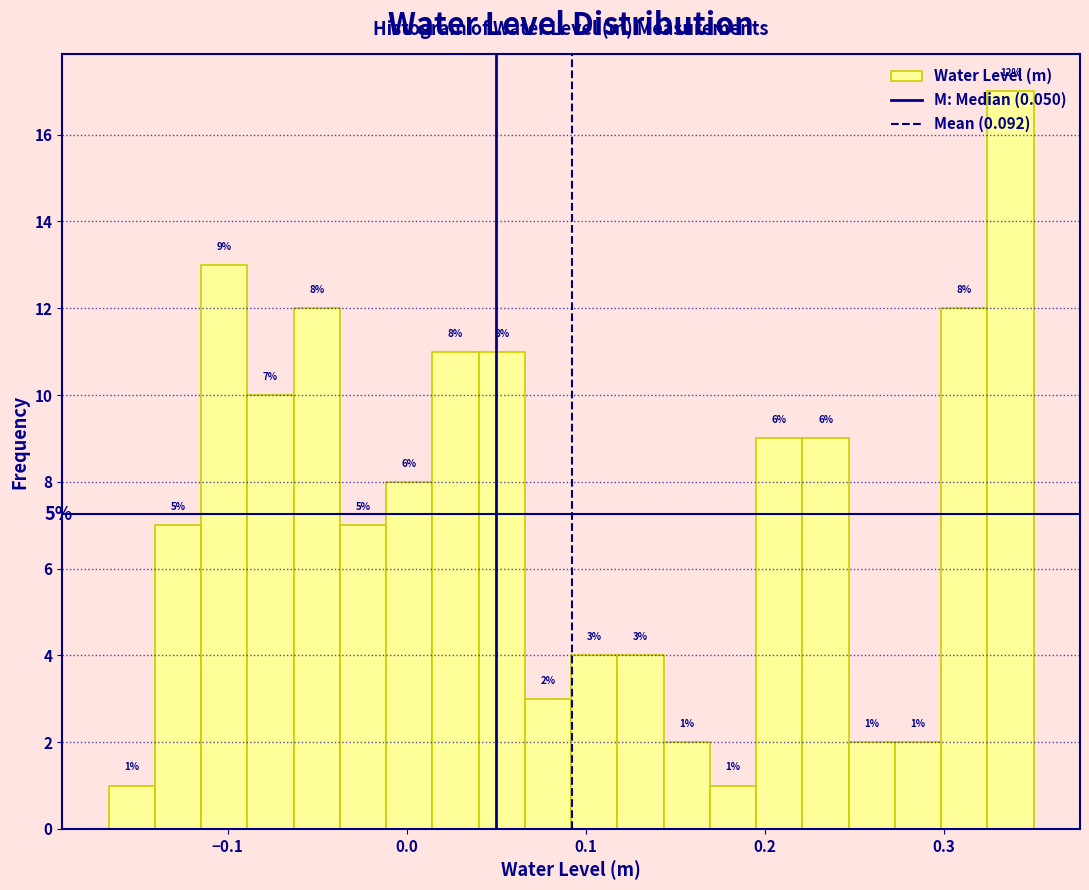

Read against the x-axis, roughly where is the centre of the tallest bar?

0.34